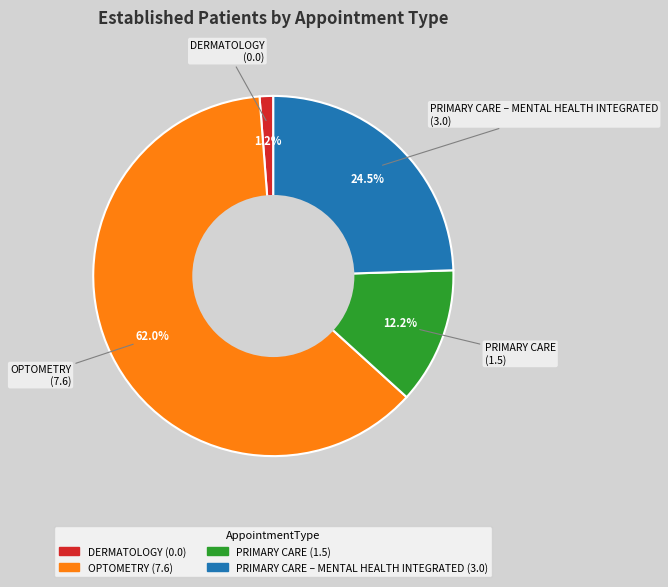

Is there any slice that represents more than half of the pie?

Yes